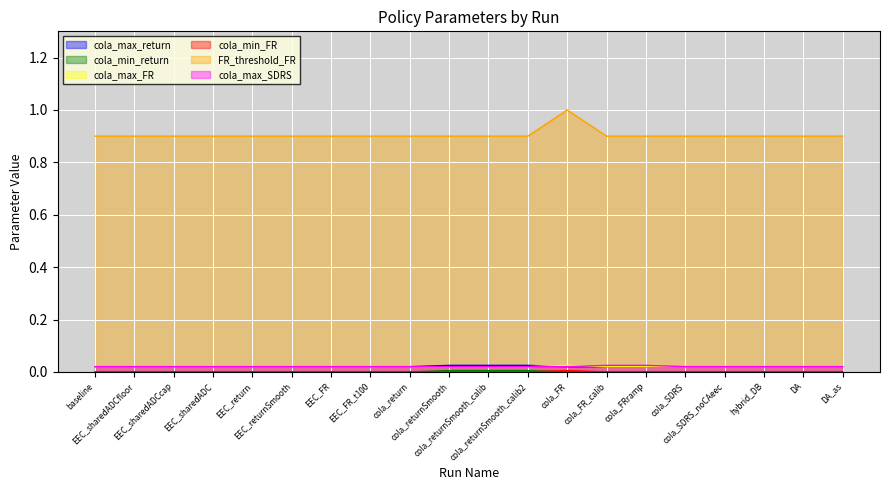

How many cola_max_FR values are between 0 and 1?

20